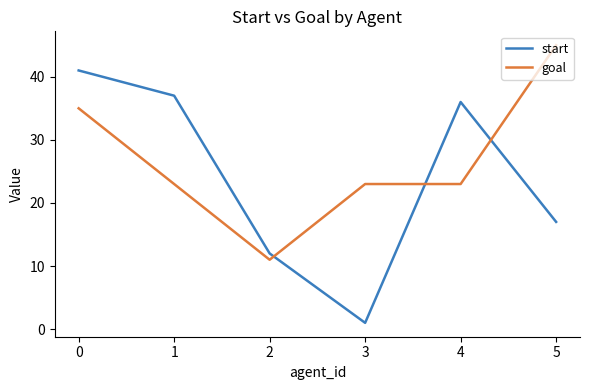

List the series in order of their peak value, highest first.

goal, start